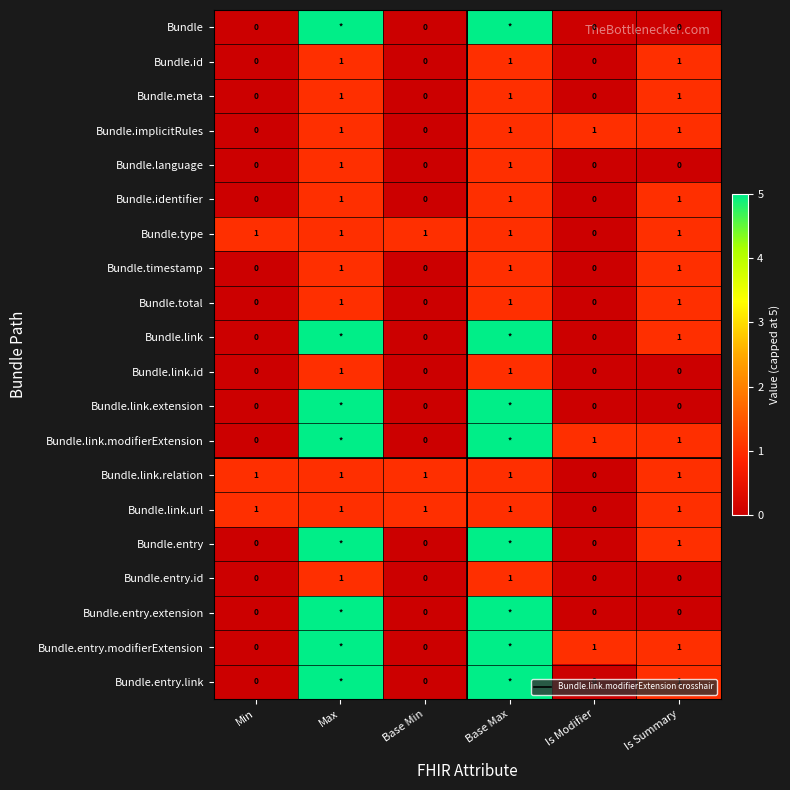

What is the sum of all Bundle.identifier values?

3